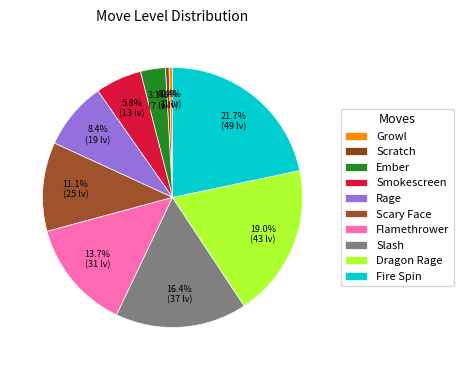

Approximately how many times larger is the value at Dragon Rage compared to Ember?

6.1